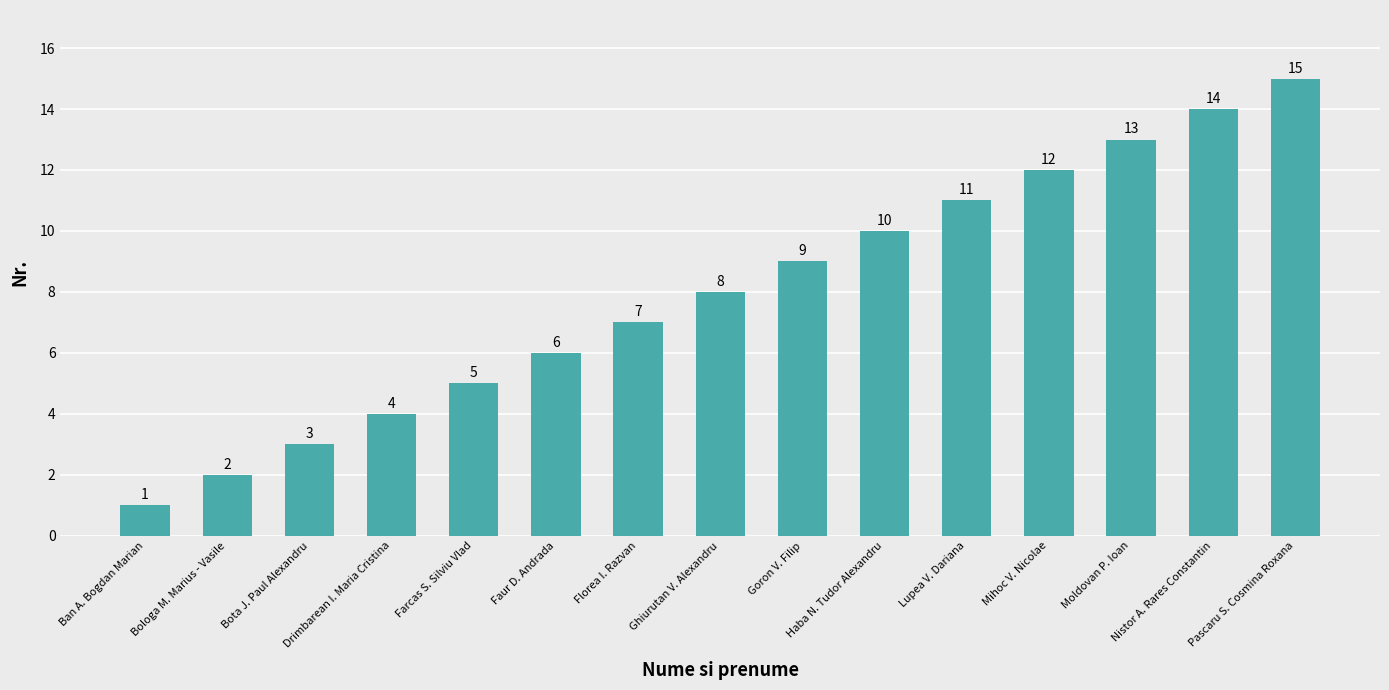

What is the difference between the values at Farcas S. Silviu Vlad and Florea I. Razvan?

2